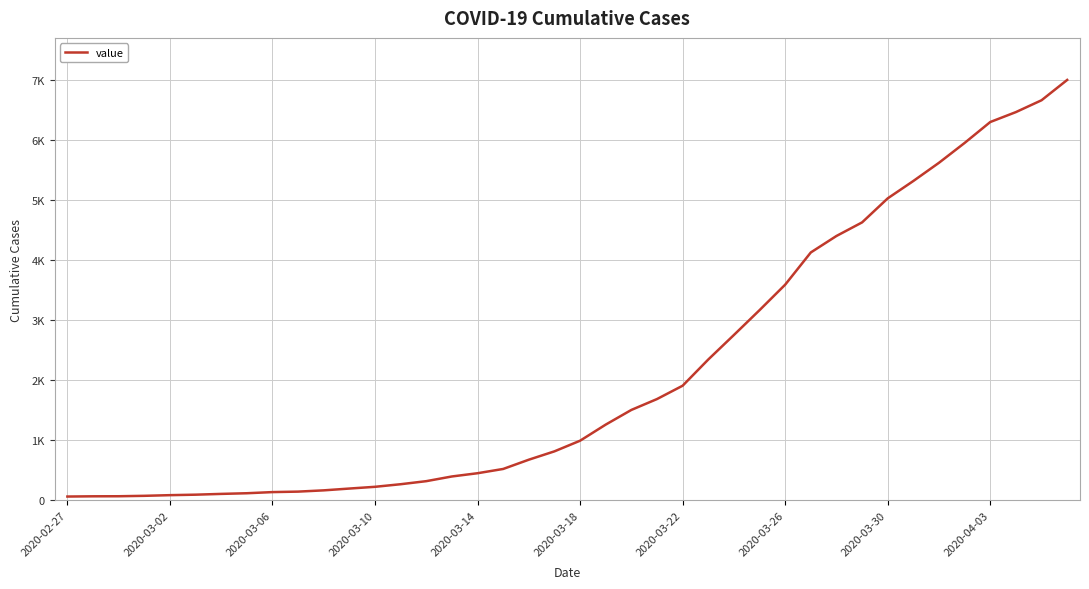

Is this an area chart (filled region under the line)?

No